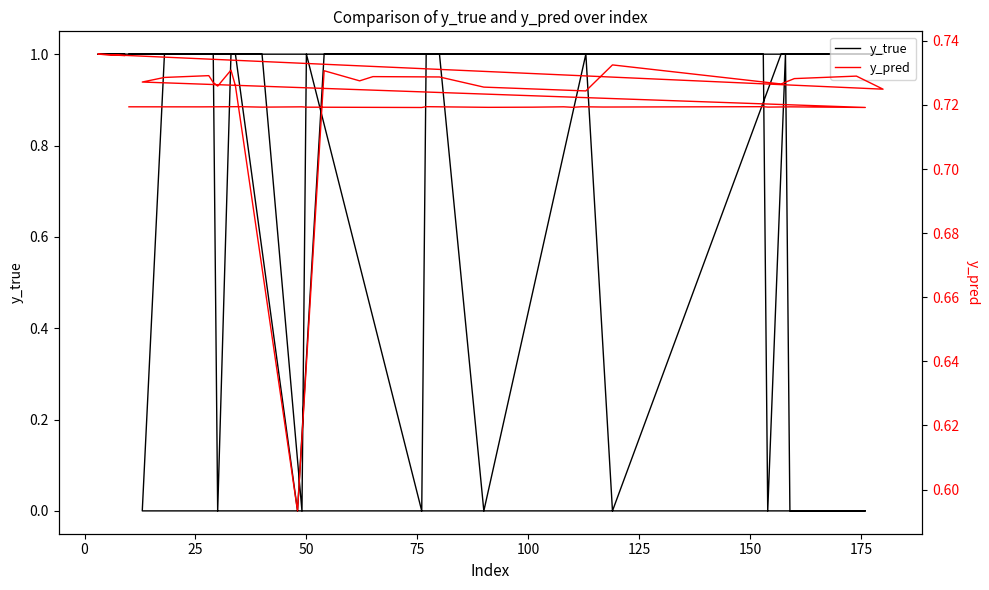

How many interior local valleys does the y_true series have?

7